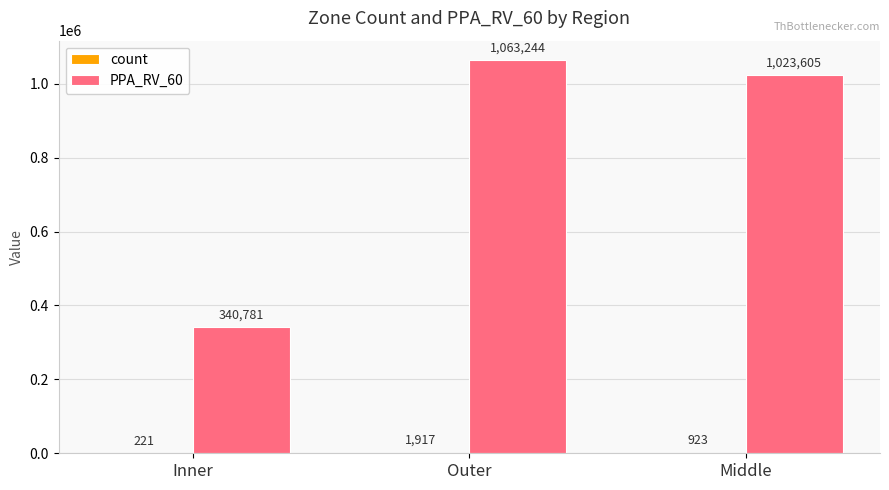

Are the bars horizontal?

No